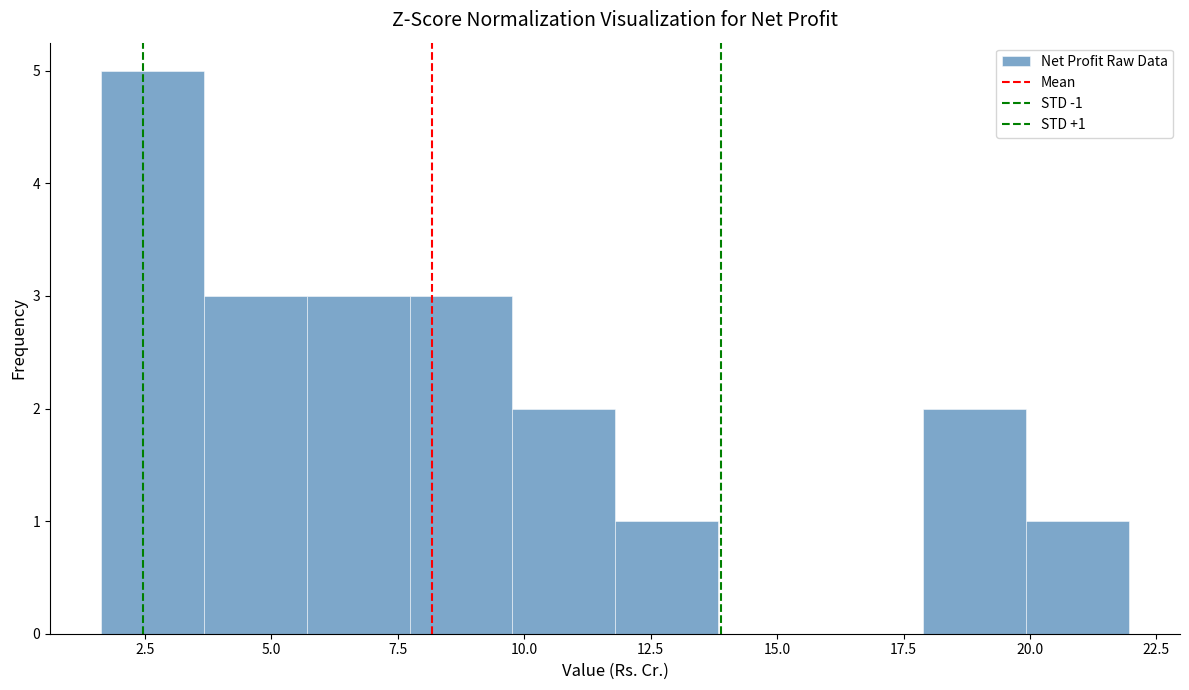

Which range on the x-axis has the tallest bar?

1.5 to 3.5